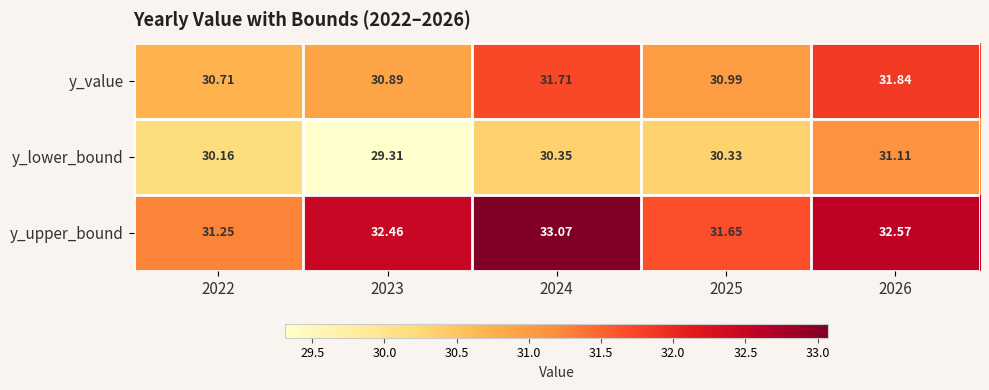

Between 2022 and 2024, which series saw the biggest shift?

y_upper_bound